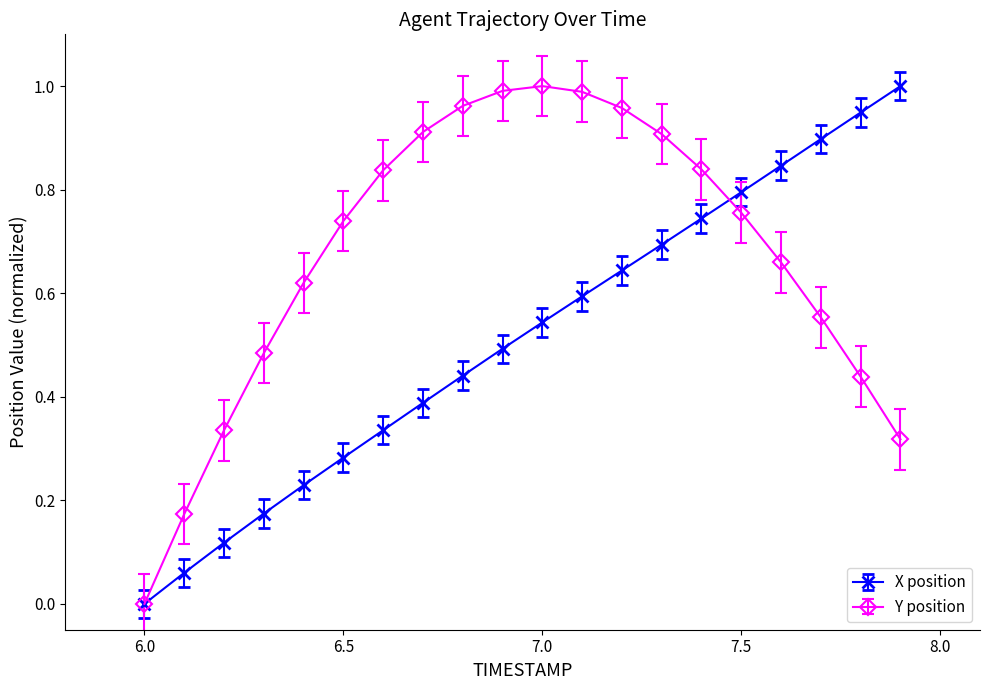

Rank the series by their average value, from lowest to highest.

X position, Y position